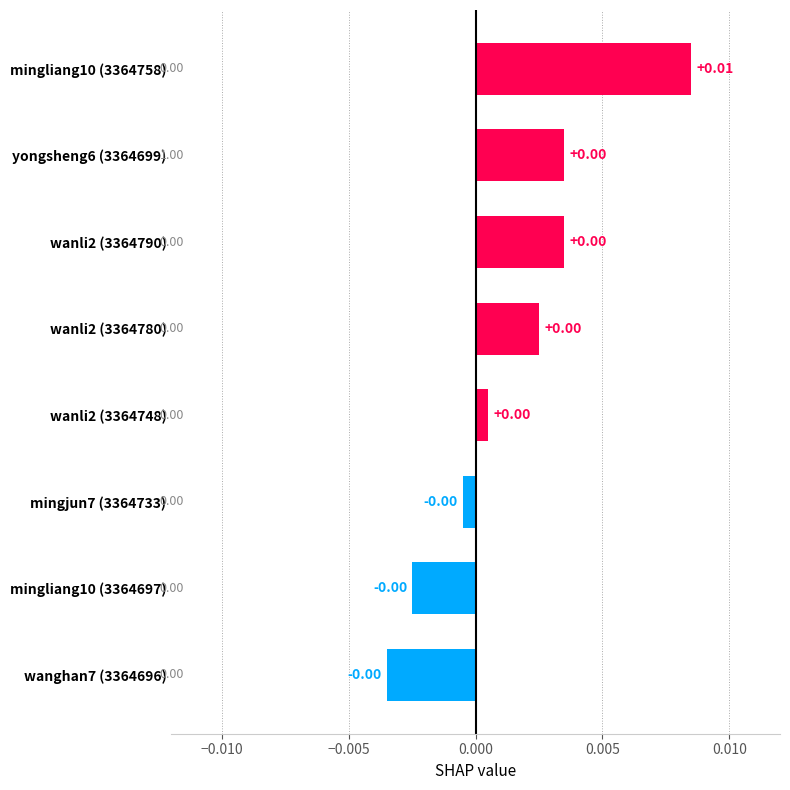

Which has a higher value, mingjun7 (3364733) or mingliang10 (3364758)?

mingliang10 (3364758)